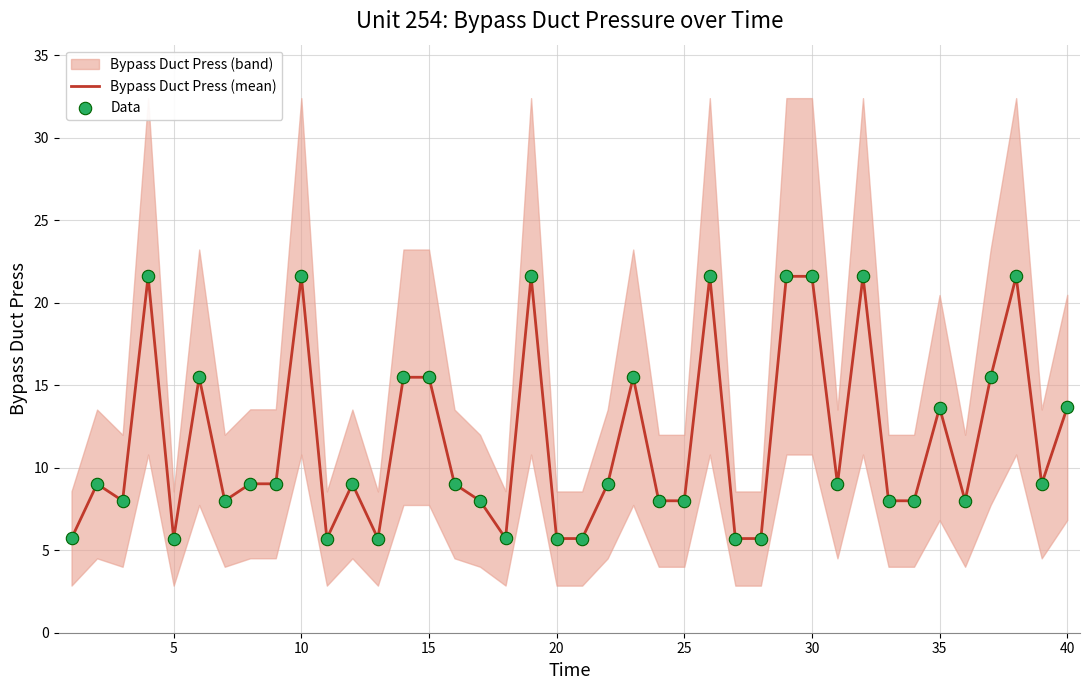

Which series reaches the minimum Y coordinate?

Bypass Duct Press (mean)